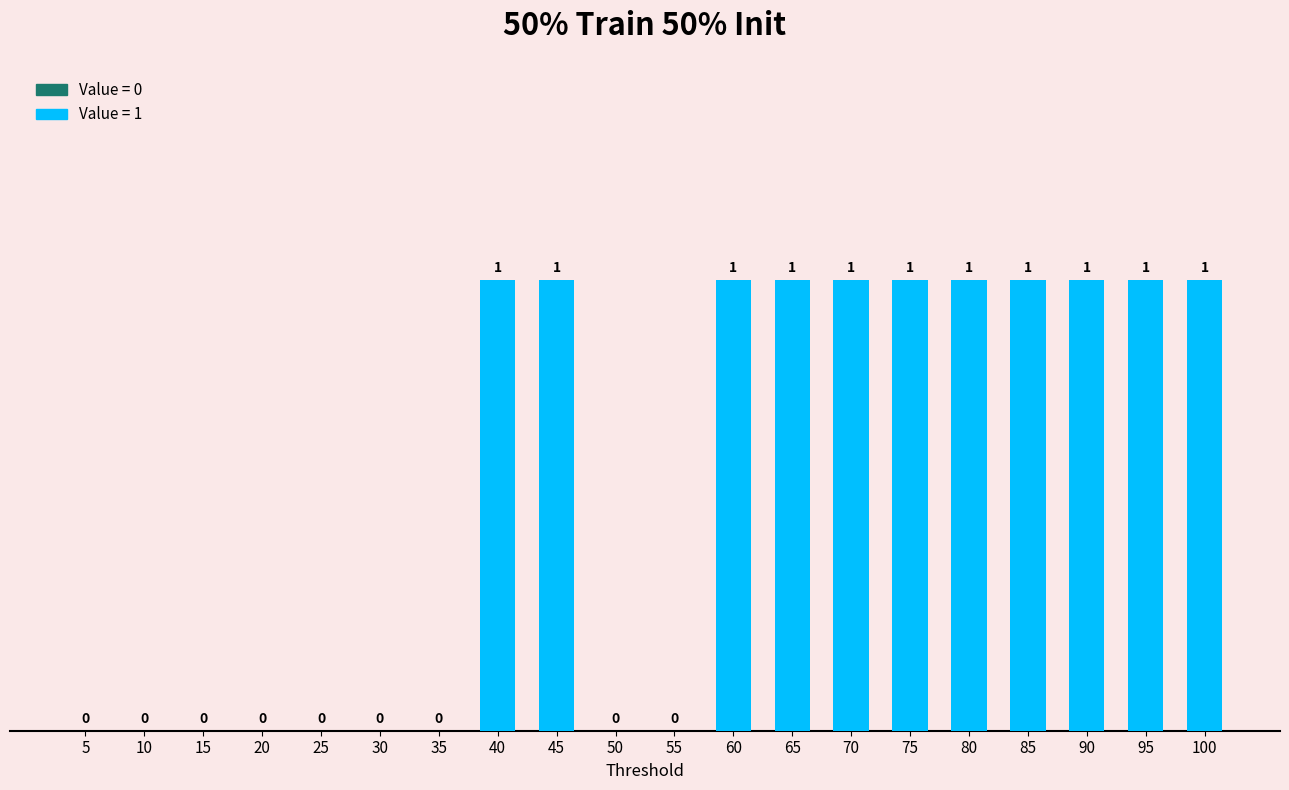

What is the sum of all values?

11